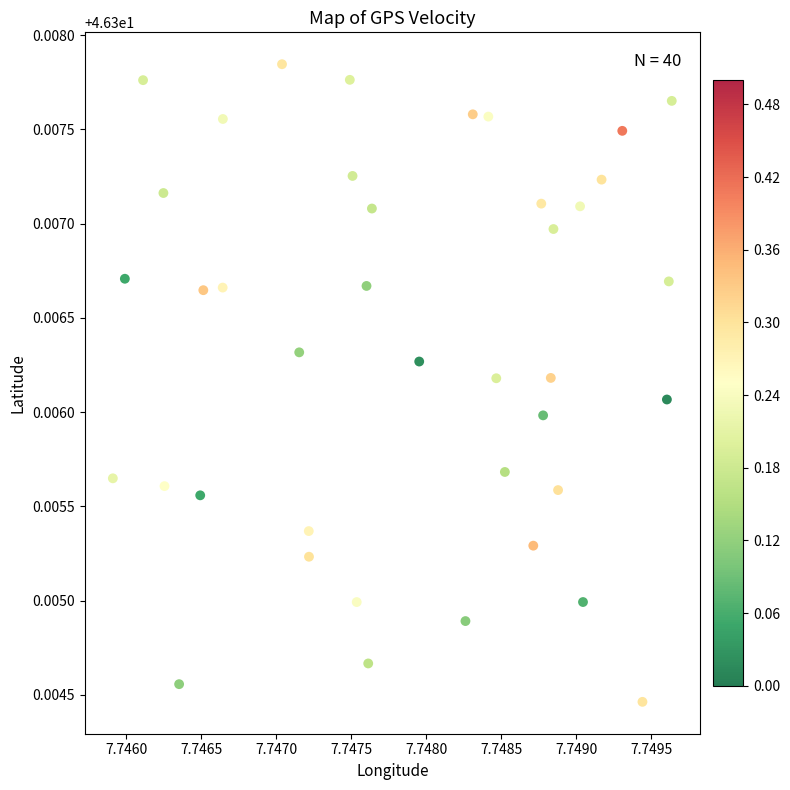

How many points are shown in the scatter plot?

40